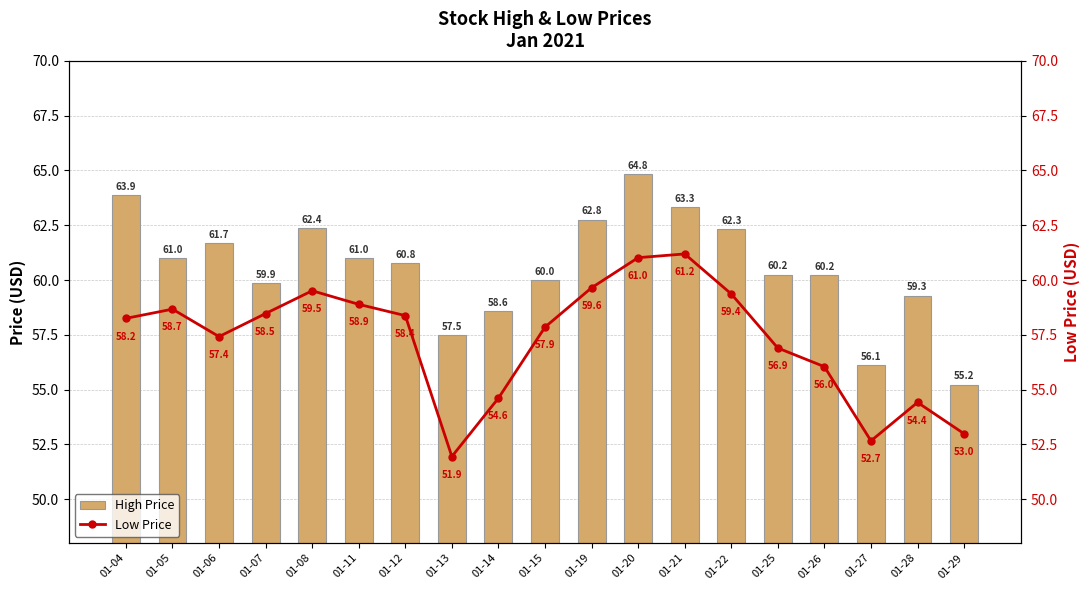

What is the difference between the Low Price values at 01-26 and 01-21?

5.1